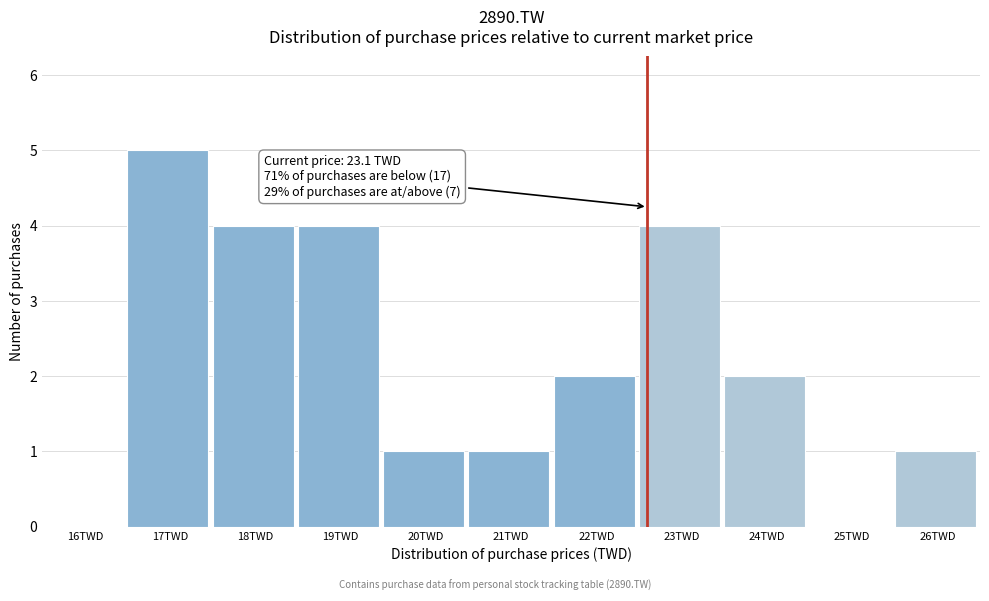

Reading left to right, extract all data points from this chart.

16TWD=0	17TWD=5	18TWD=4	19TWD=4	20TWD=1	21TWD=1	22TWD=2	23TWD=4	24TWD=2	25TWD=0	26TWD=1